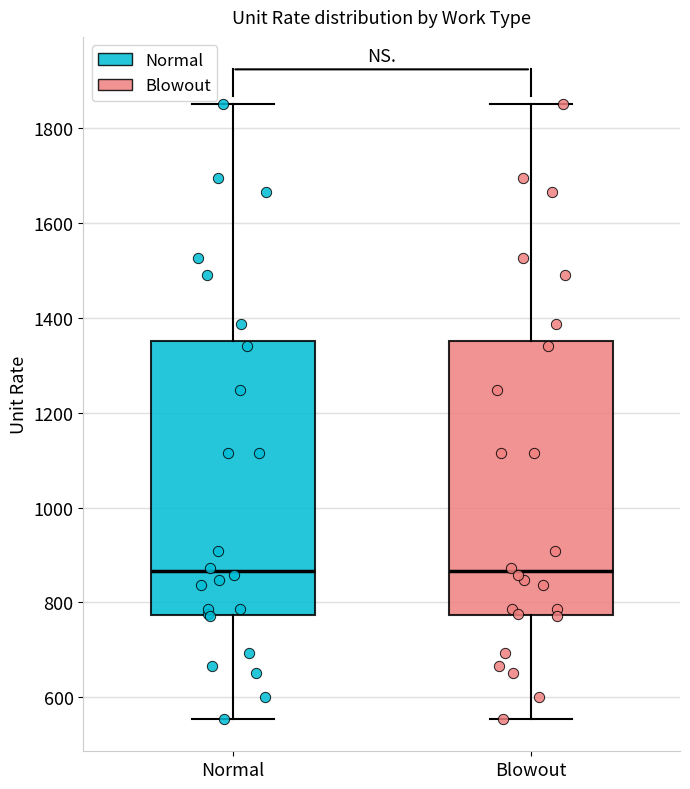

Where does the upper whisker of the box for Blowout end on the y-axis? The values are not printed on the chart, so give them approximately, as read against the axis.

1840